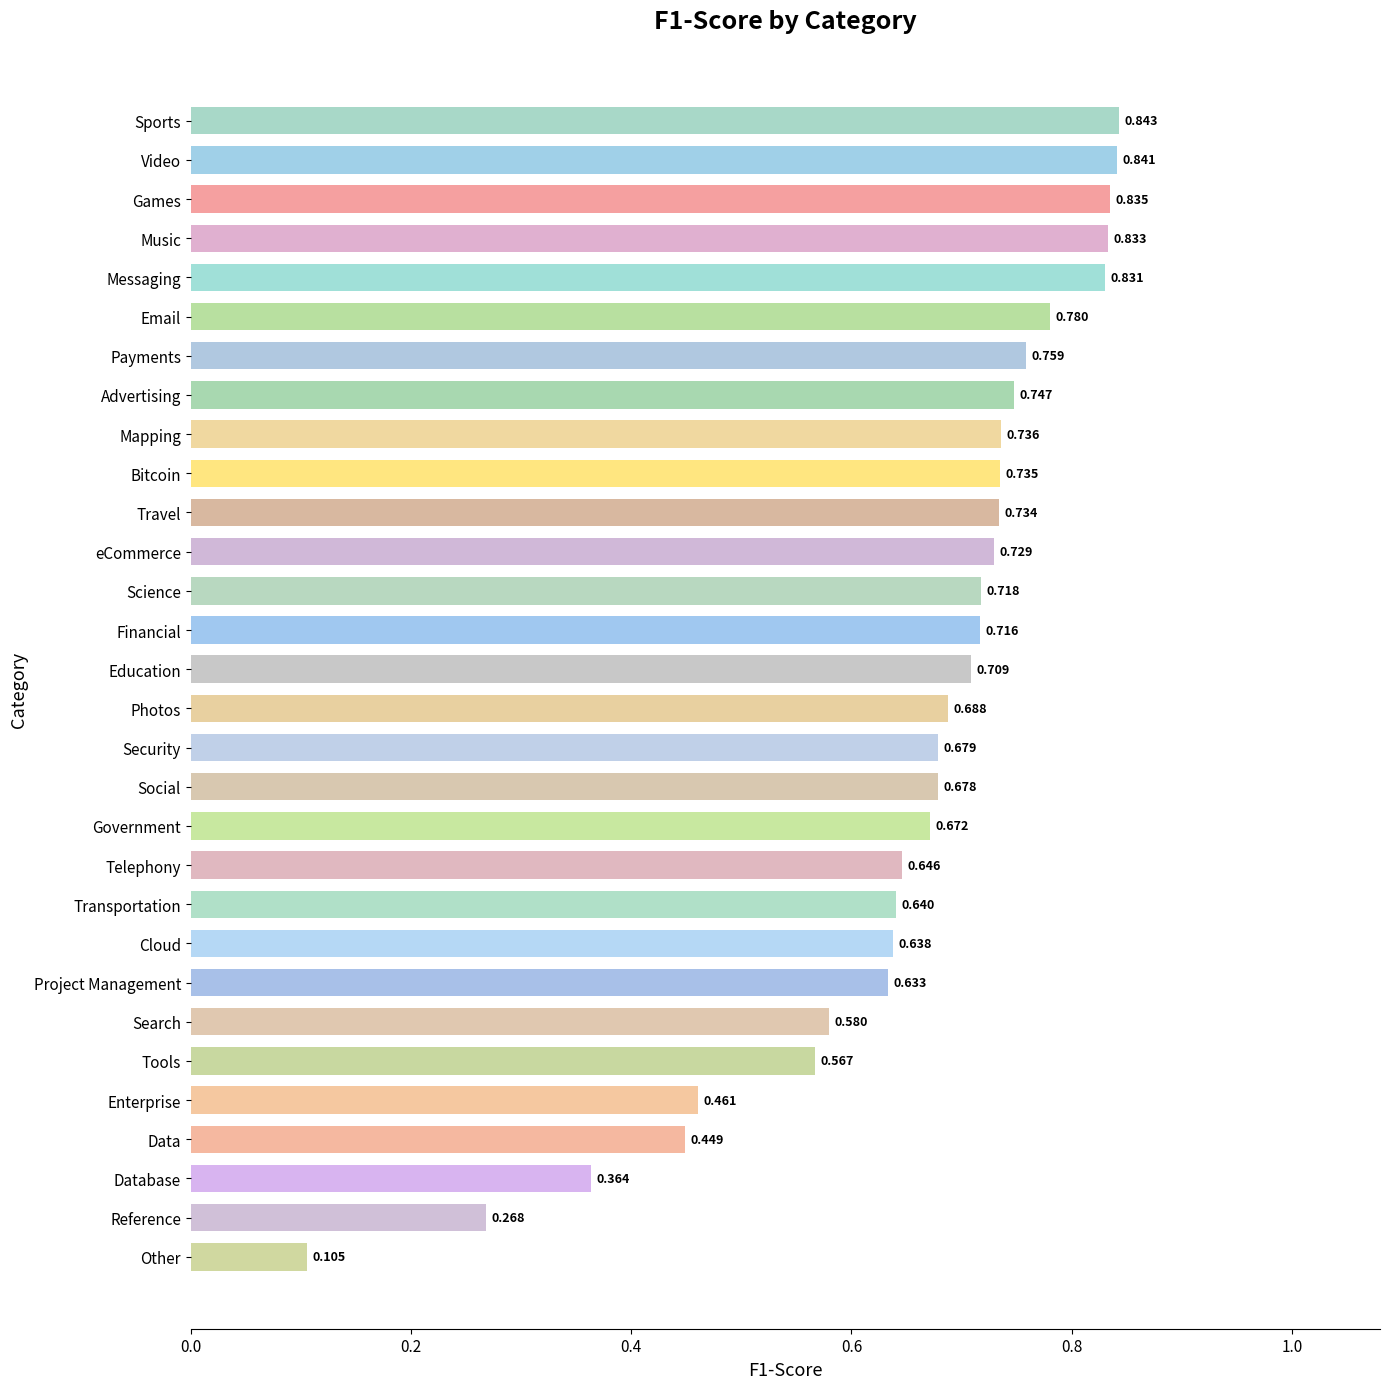

Count the number of categories in the chart.

30